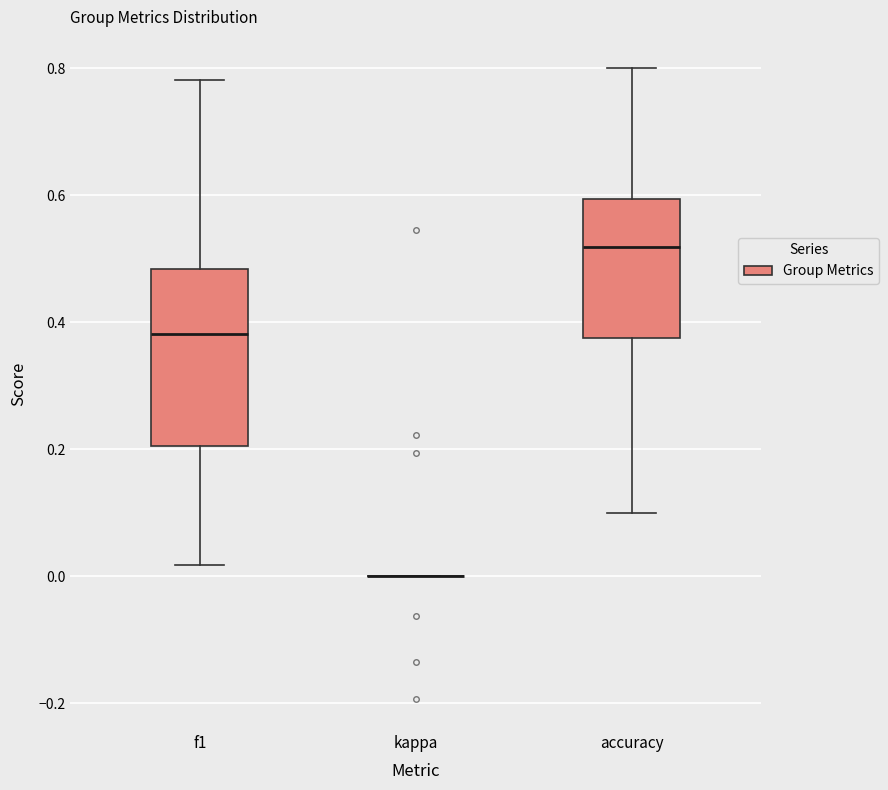

Reading left to right, transcribe this box plot: for each box, give where its median line is, the range the box spans, and where its two whiskers end, as read against the y-axis. The values are not printed on the chart, so give them approximately, as read against the axis.

f1: median 0.38, box 0.20 to 0.48, whiskers 0.02 to 0.78
kappa: box collapsed to a line at 0.00, whiskers 0.00 to 0.00
accuracy: median 0.52, box 0.38 to 0.60, whiskers 0.10 to 0.80